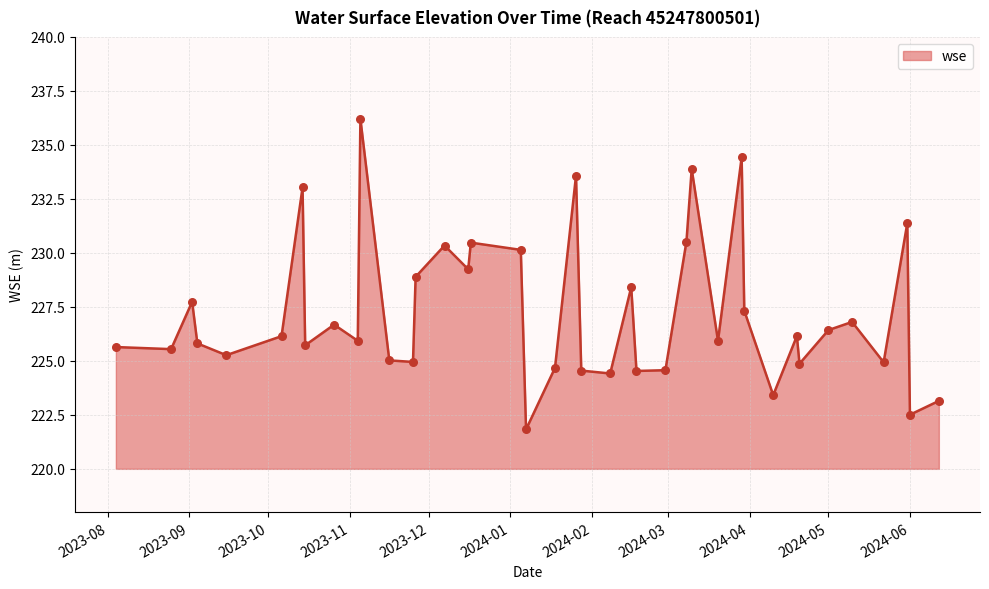

What is the difference between the maximum and minimum values?

14.4